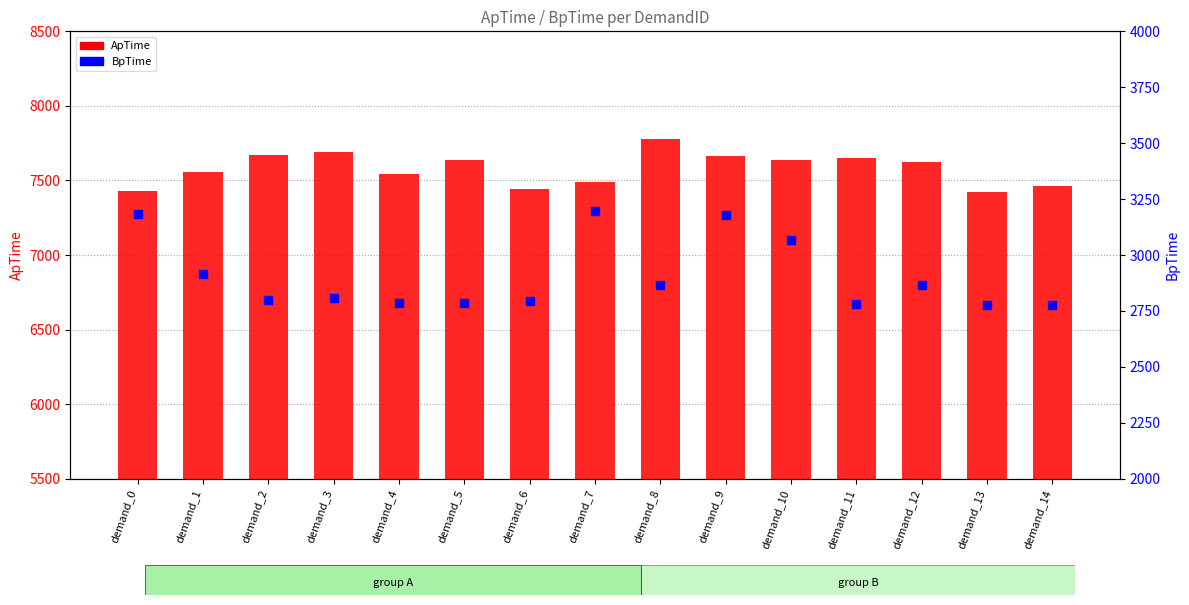

Which series has the largest total across all categories?

ApTime